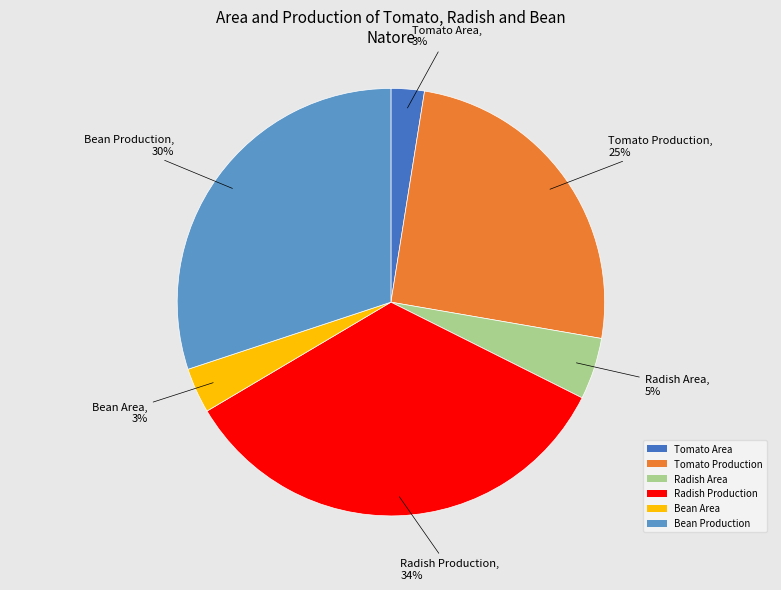

Which has a higher value, Tomato Area or Tomato Production?

Tomato Production